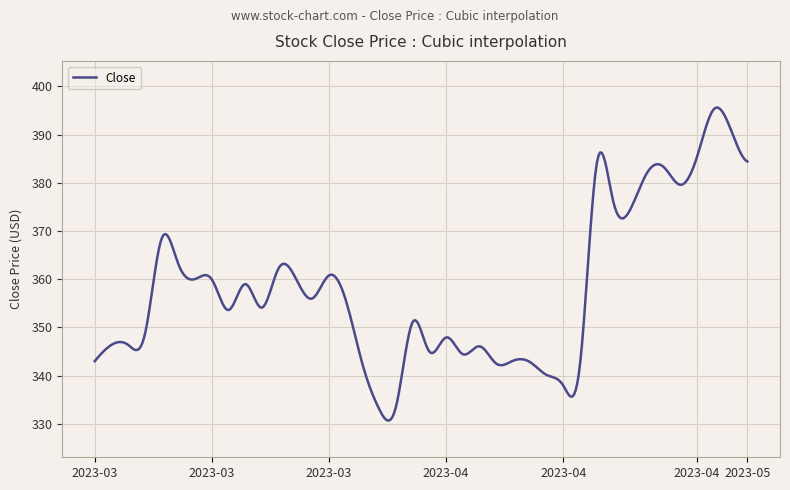

True or false: the data has more than 1 interior local peaks.

True